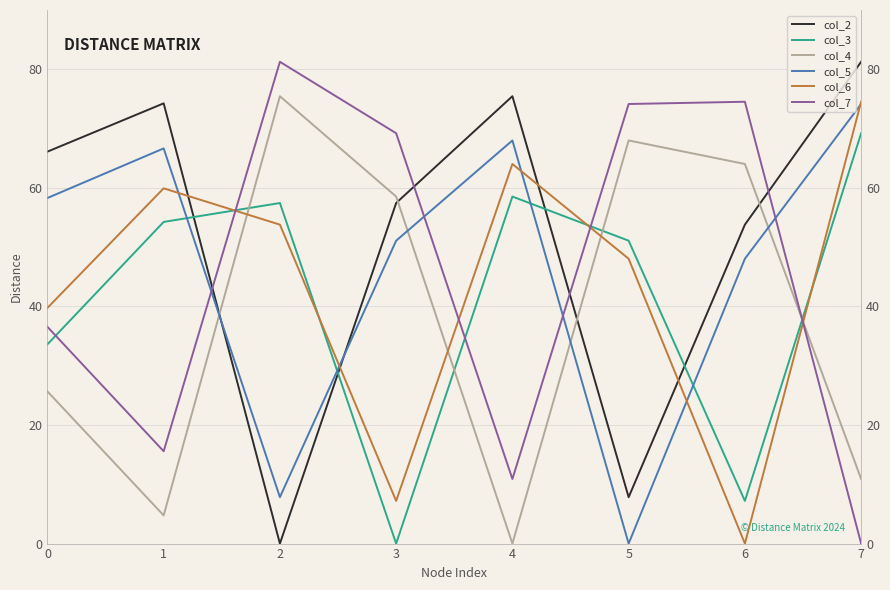

Which series has the widest spread of values?

col_2